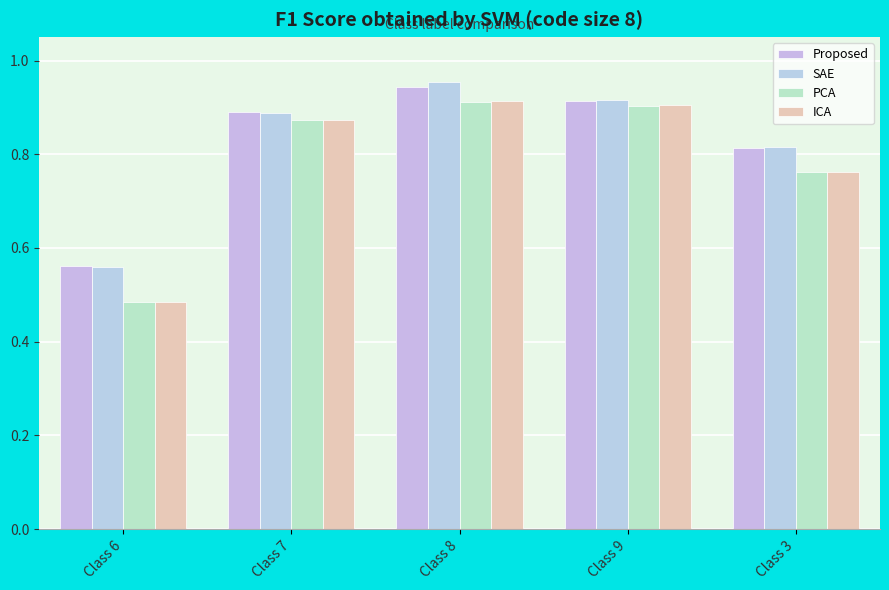

Rank the series at Class 8 from lowest to highest value.

PCA, ICA, Proposed, SAE